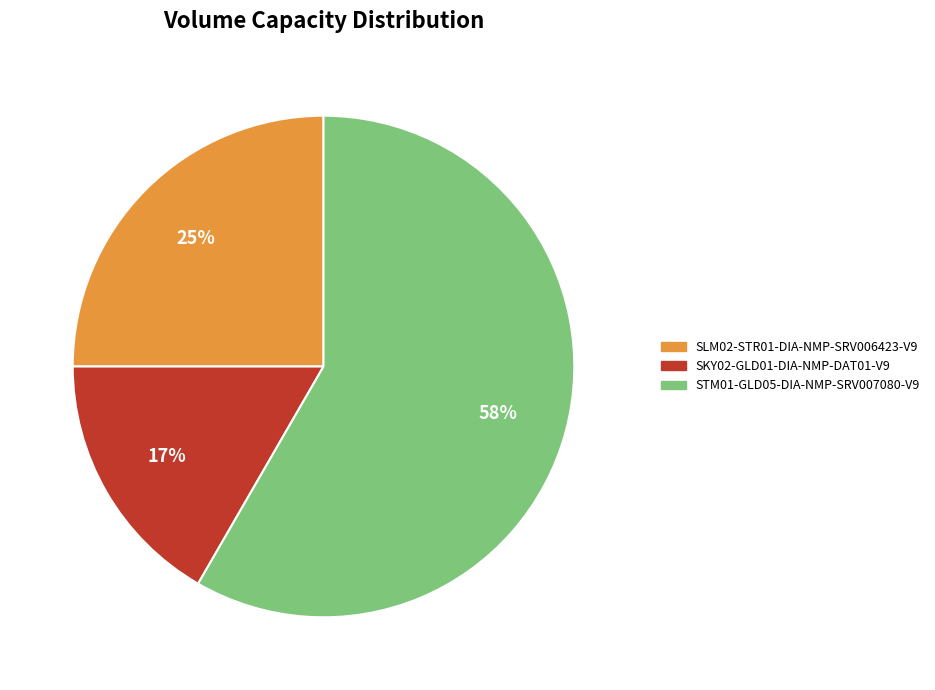

What is the smallest slice in the pie chart?

SKY02-GLD01-DIA-NMP-DAT01-V9